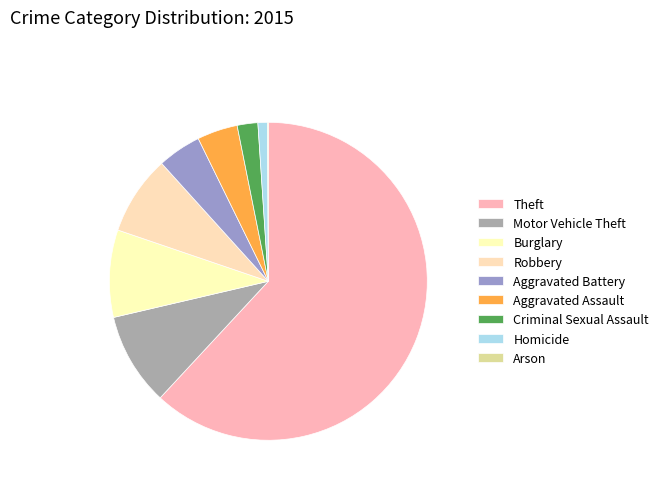

What is the smallest slice in the pie chart?

Arson